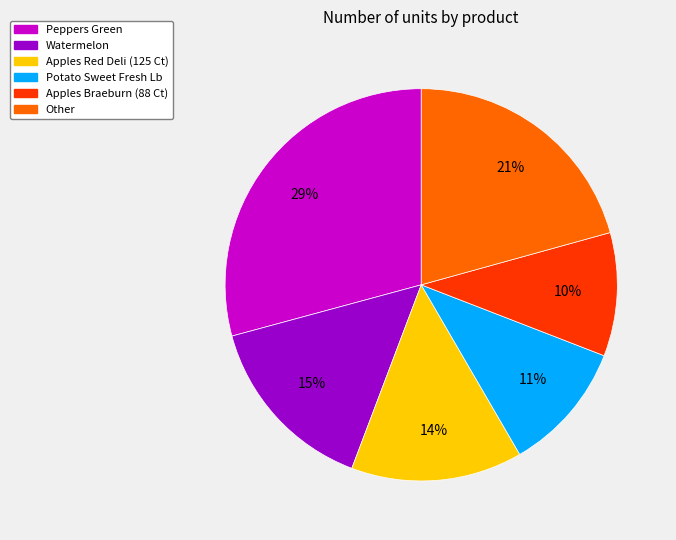

To the nearest percent, what is the difference between the largest and smallest slice percentages?

19%